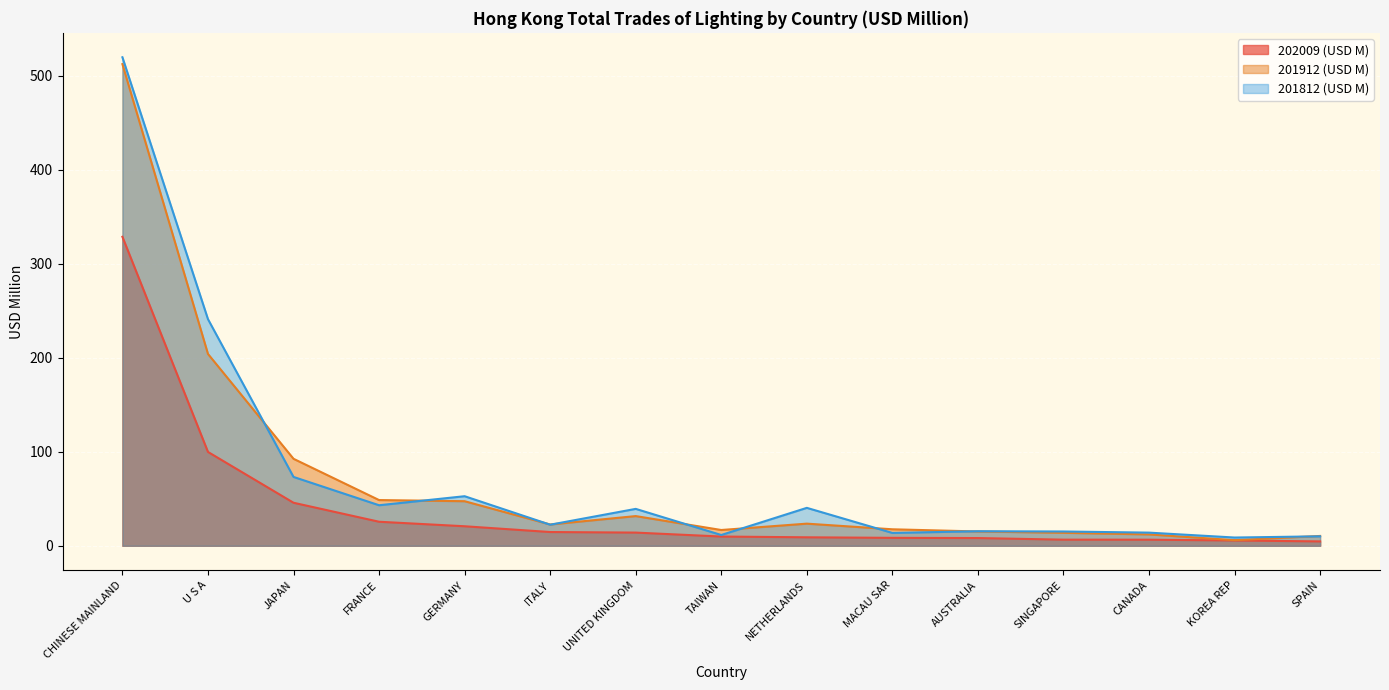

What is the sum of all 201812 (USD M) values?

1120.0